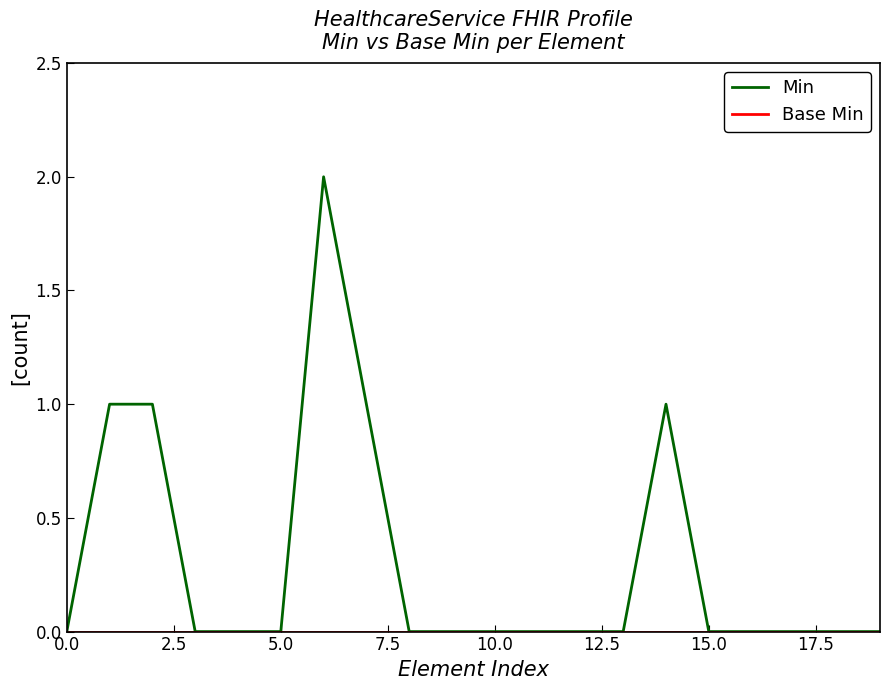

Which series has the widest spread of values?

Min